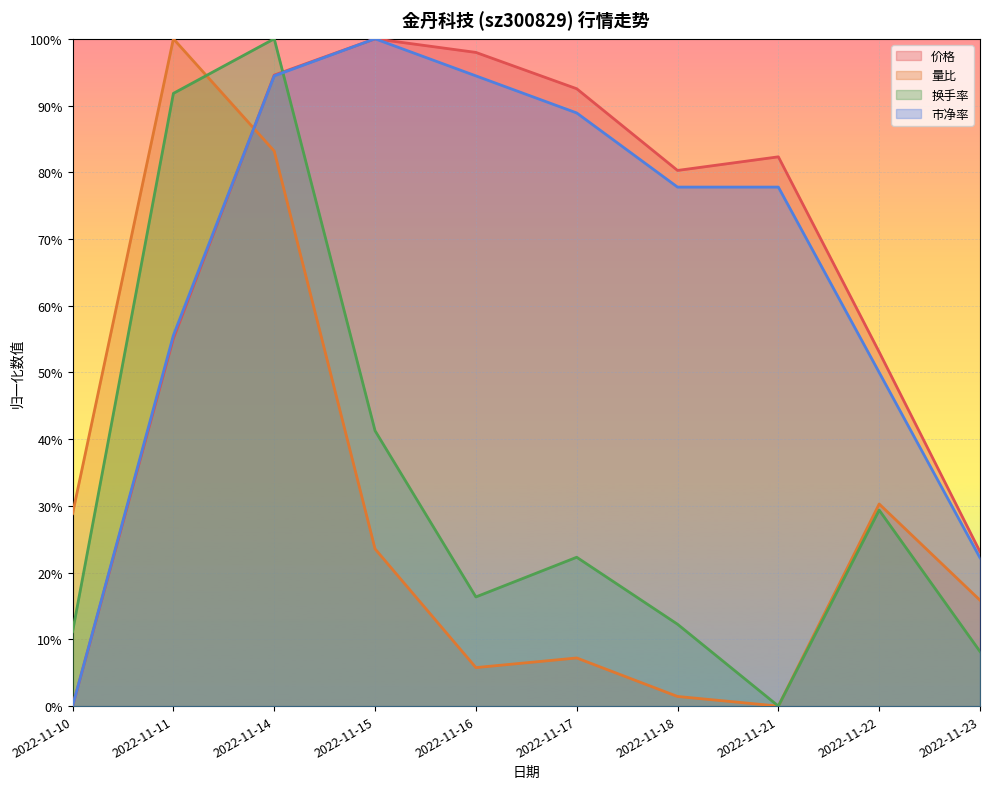

The 价格 series shows 1.0 at 2022-11-15. True or false?

True